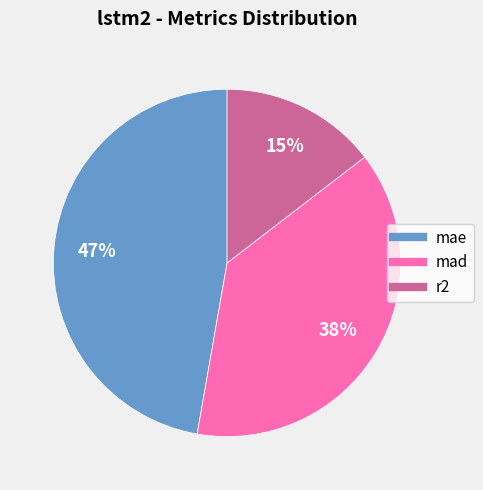

To the nearest percent, what percentage of the pie is mad?

38%